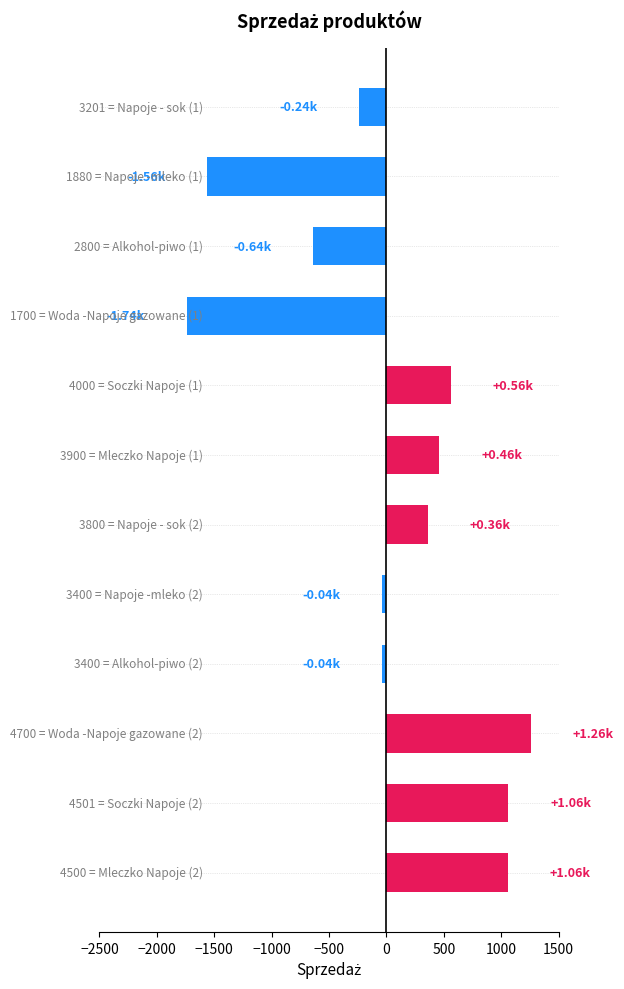

What is the average value?

42.6